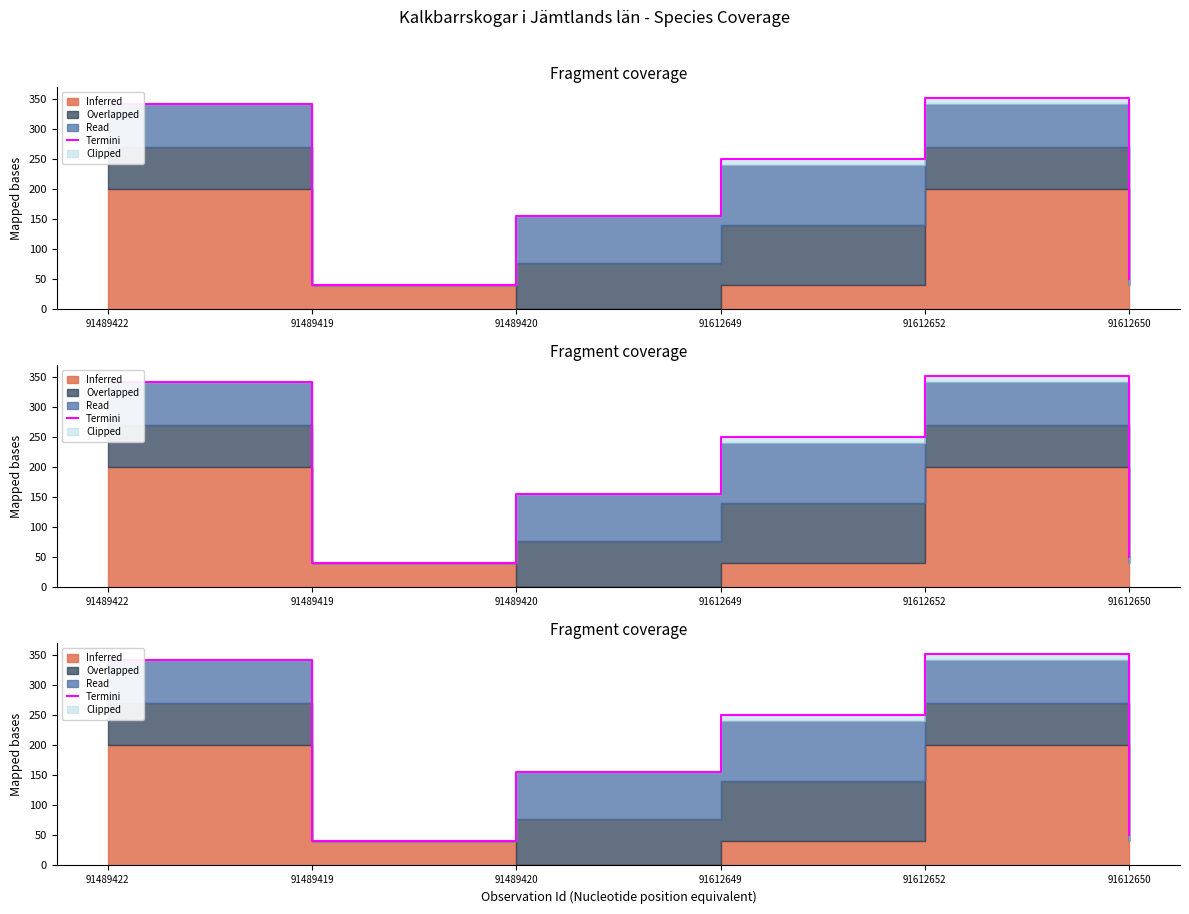

How many data points are above 251?

3